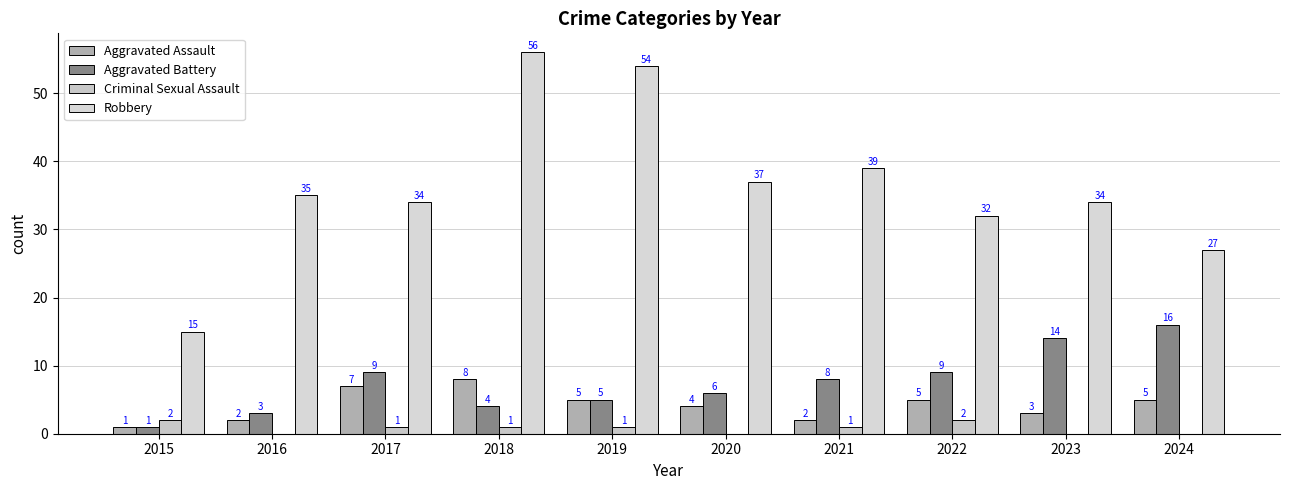

What is the sum of all Aggravated Assault values?

42